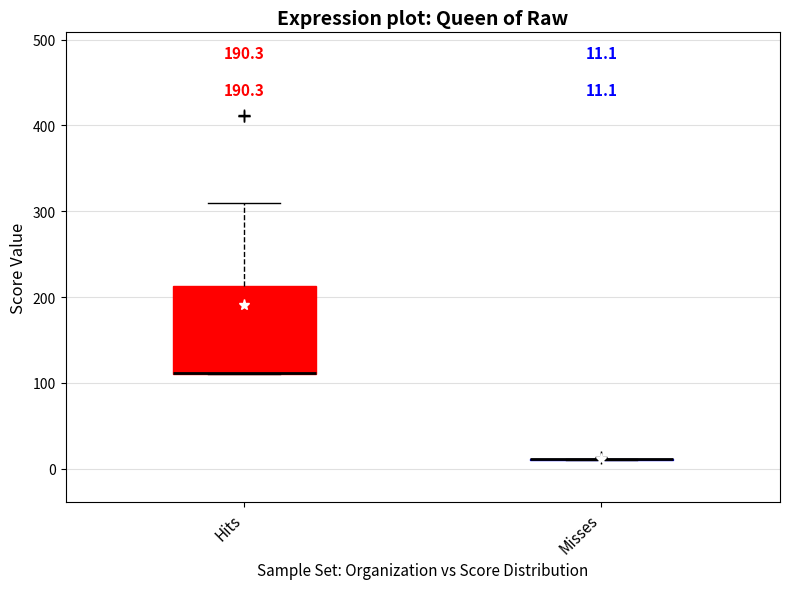

Comparing the boxes themselves (not the whiskers), which one is the tallest?

Hits